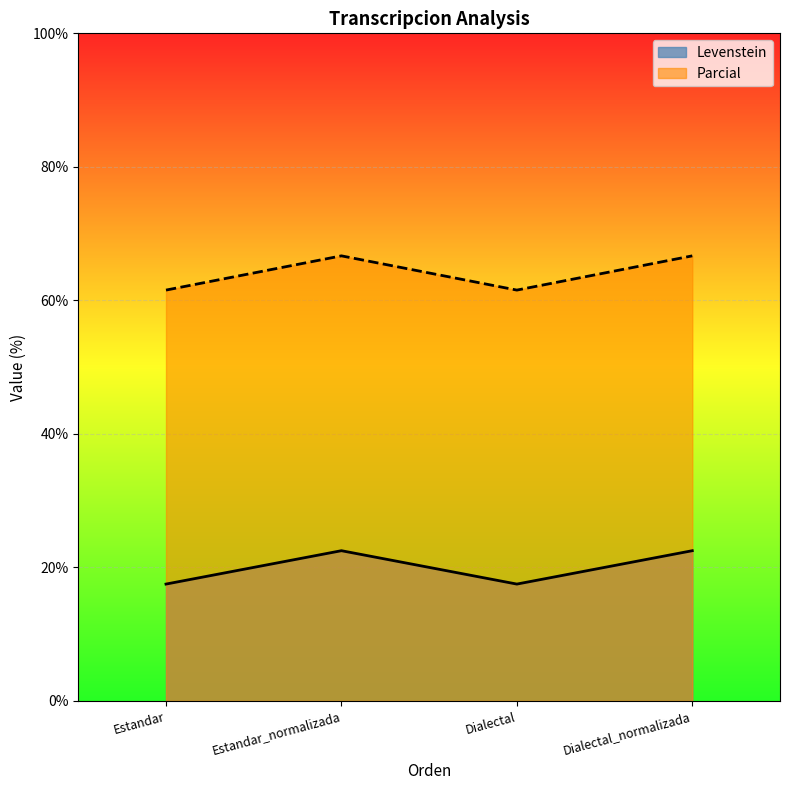

Read the Levenstein value at Estandar_normalizada.

22.5